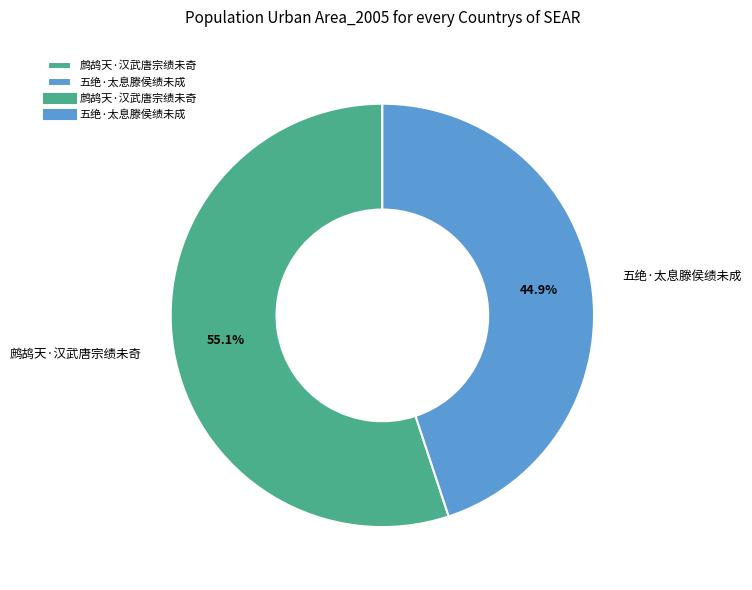

How many slices are in this pie chart?

2